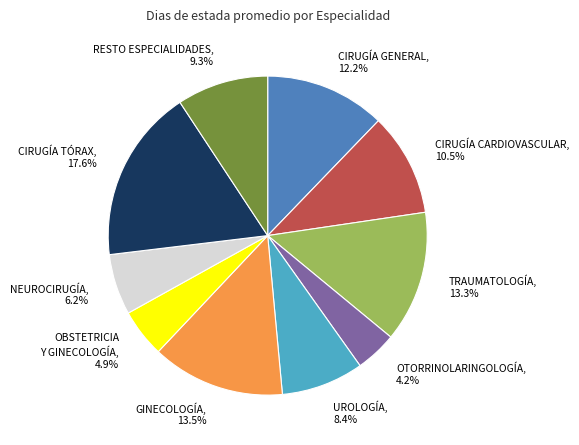

Combined, do OBSTETRICIA Y GINECOLOGÍA and TRAUMATOLOGÍA account for over 50%?

No